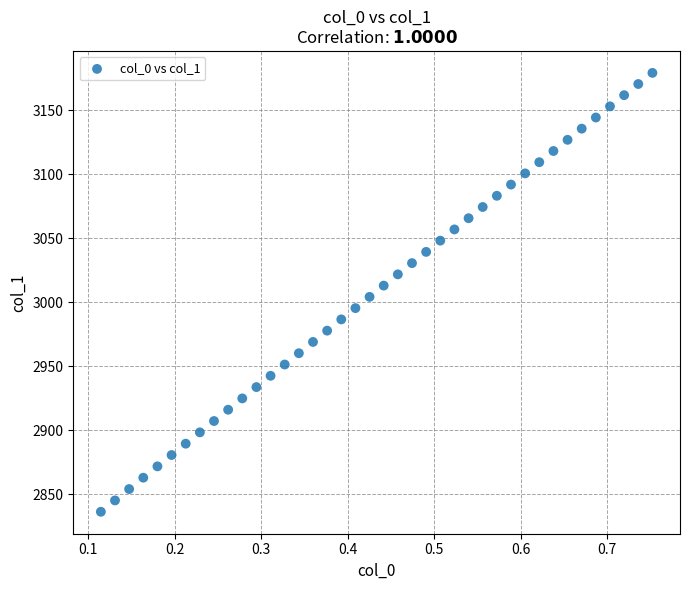

What is the range of X values (max minus min)?

0.6